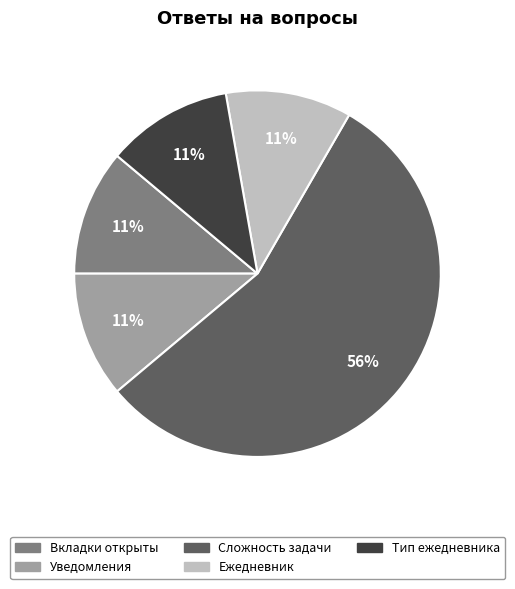

To the nearest percent, what is the average slice percentage?

20%